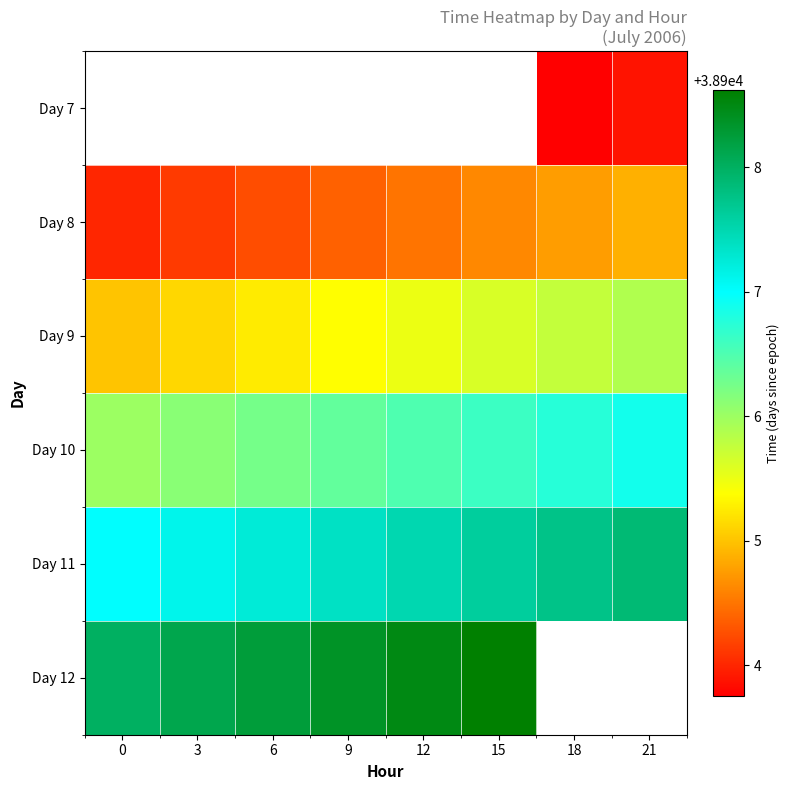

What is the difference between the maximum and minimum values in the Day 9 series?

0.9